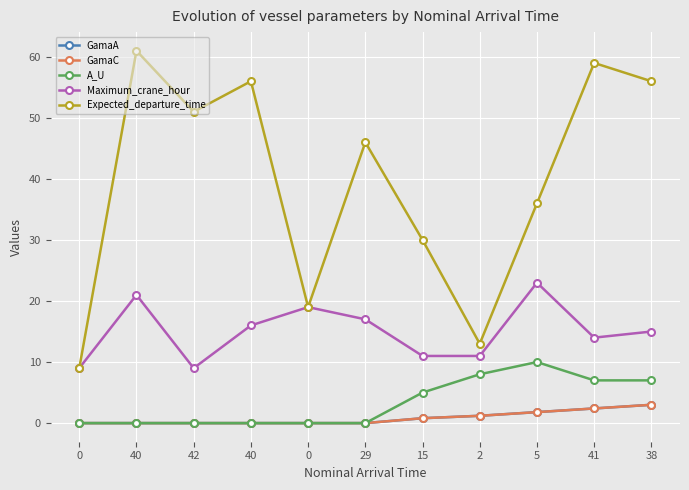

Is this an area chart (filled region under the line)?

No